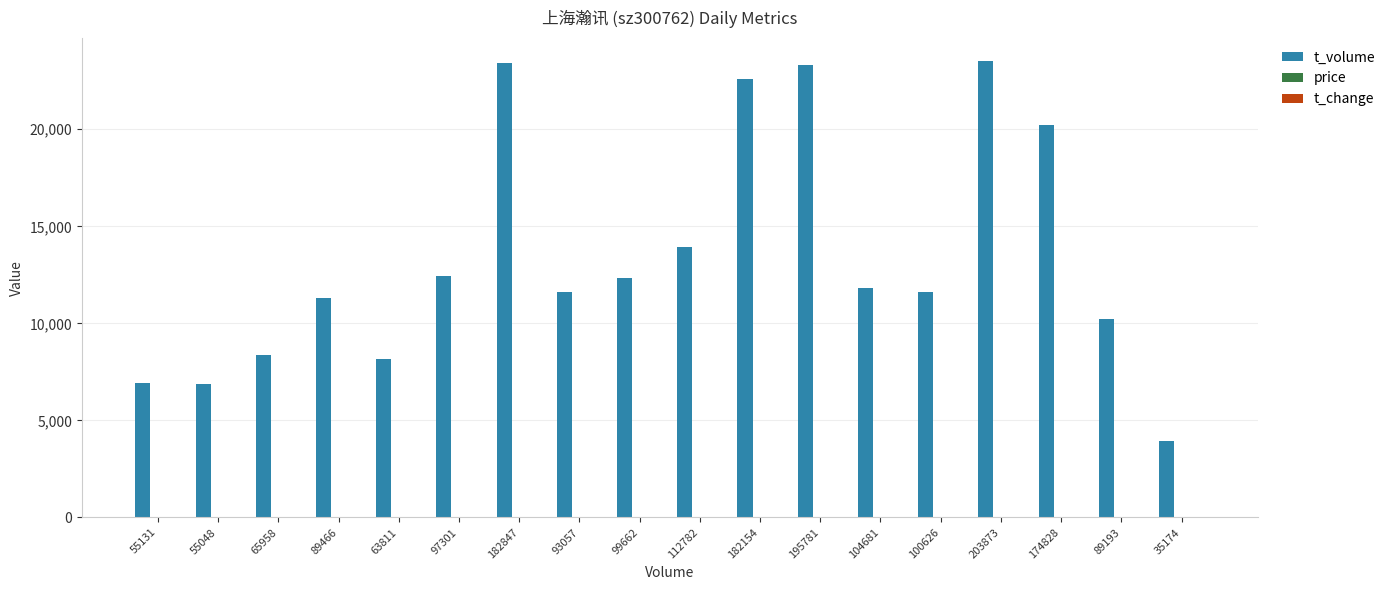

Are the bars horizontal?

No